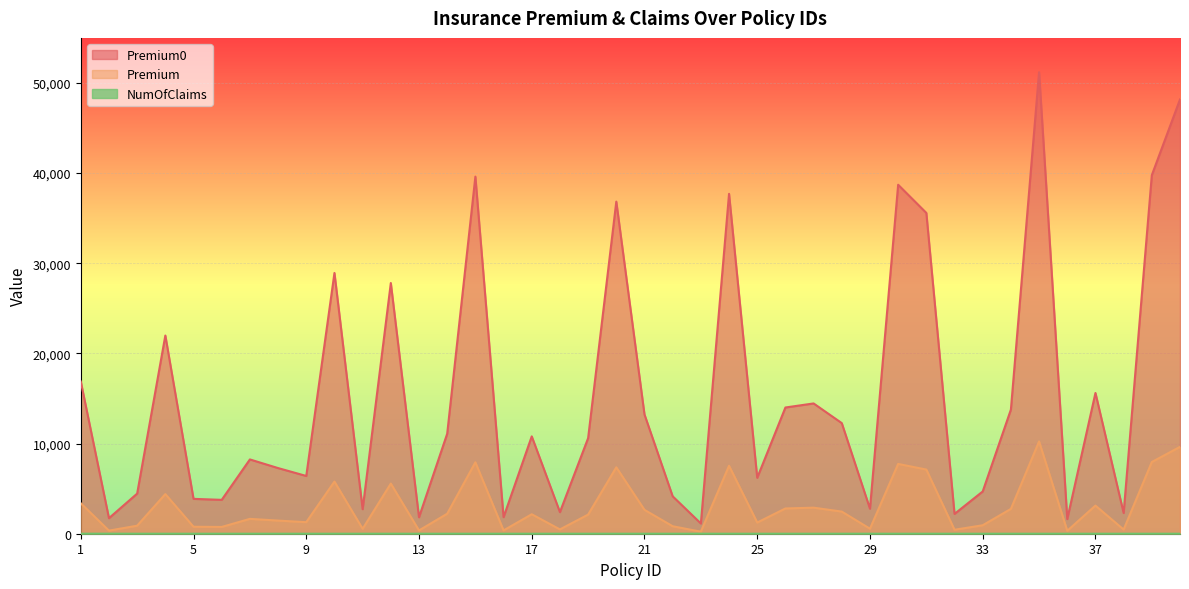

What is the difference between the highest and lowest values at 13?

1826.8